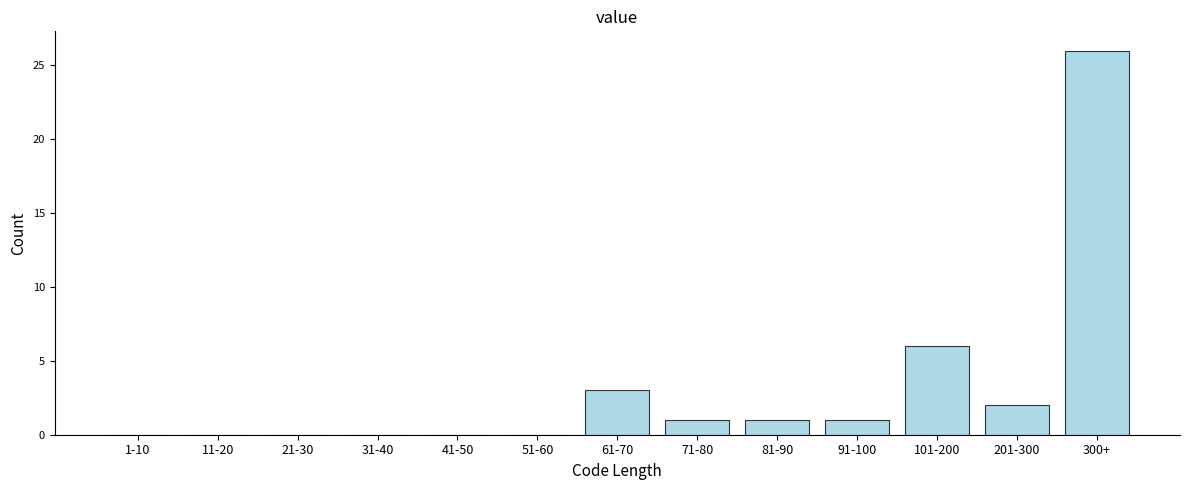

Reading left to right, extract all data points from this chart.

1-10=0	11-20=0	21-30=0	31-40=0	41-50=0	51-60=0	61-70=3	71-80=1	81-90=1	91-100=1	101-200=6	201-300=2	300+=26